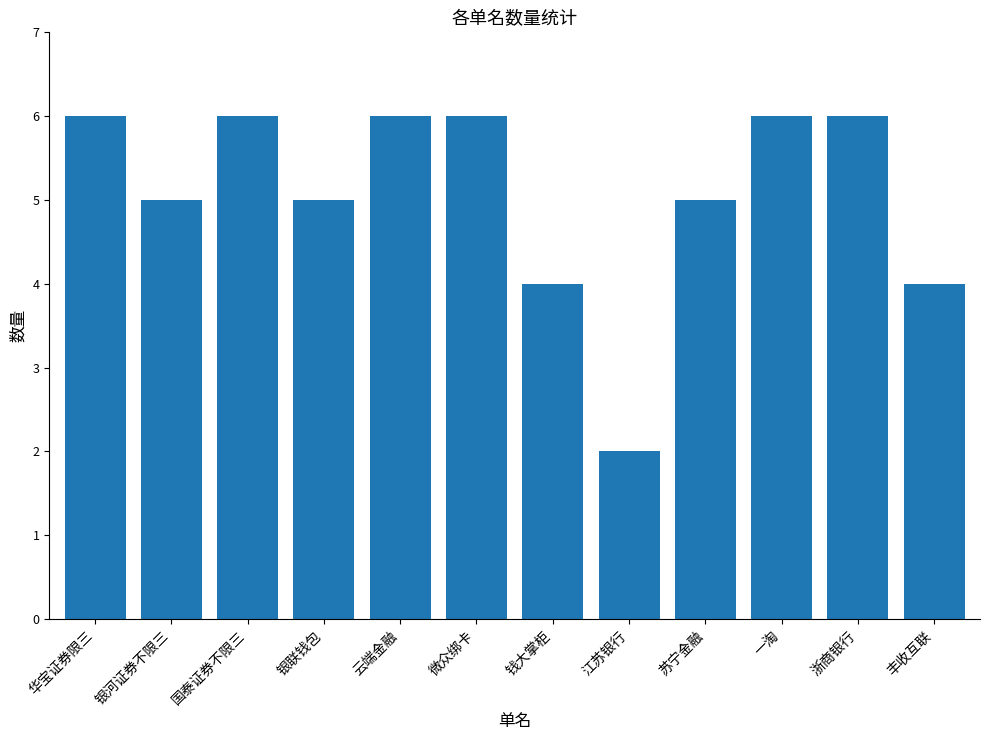

How many values are between 5 and 6?

9